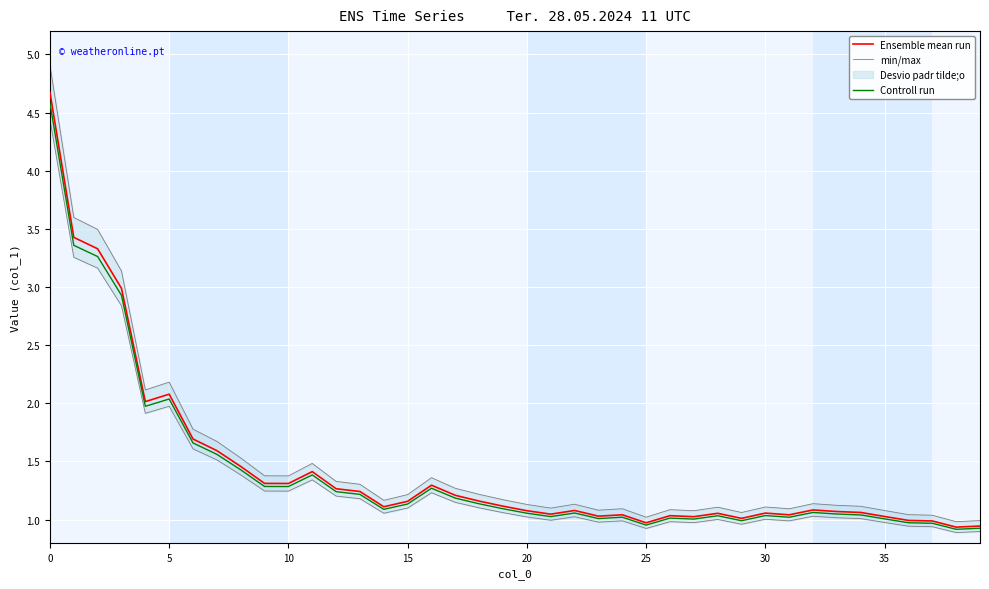

What is the total value across all series at 5?

6.3